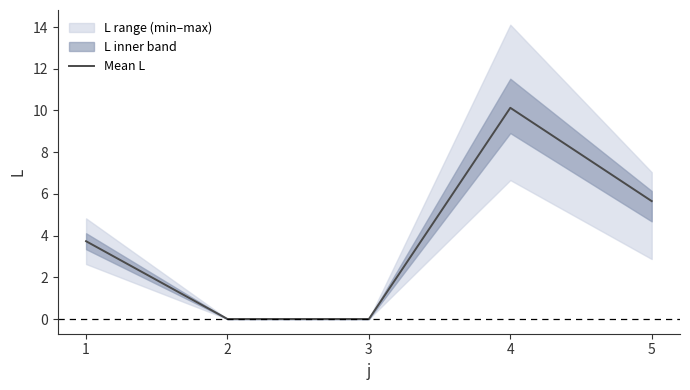

Reading right to left, what are all the values shown in this chart?

5=5.7	4=10.1	3=0.0	2=0.0	1=3.7